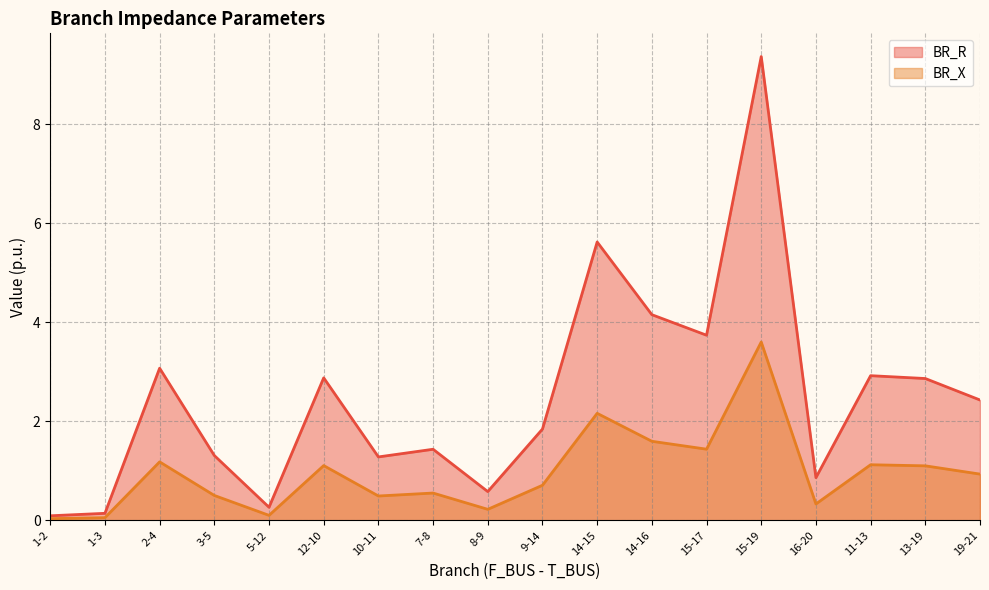

What is the difference between the maximum and minimum values in the BR_R series?

9.3